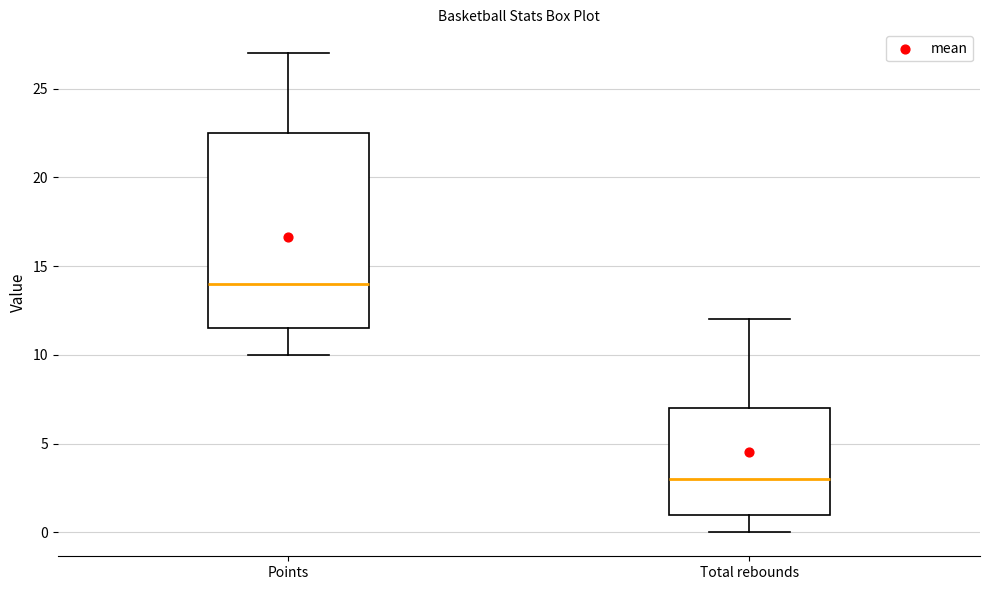

Where is the lower edge of the box for Points on the y-axis? The values are not printed on the chart, so give them approximately, as read against the axis.

11.5